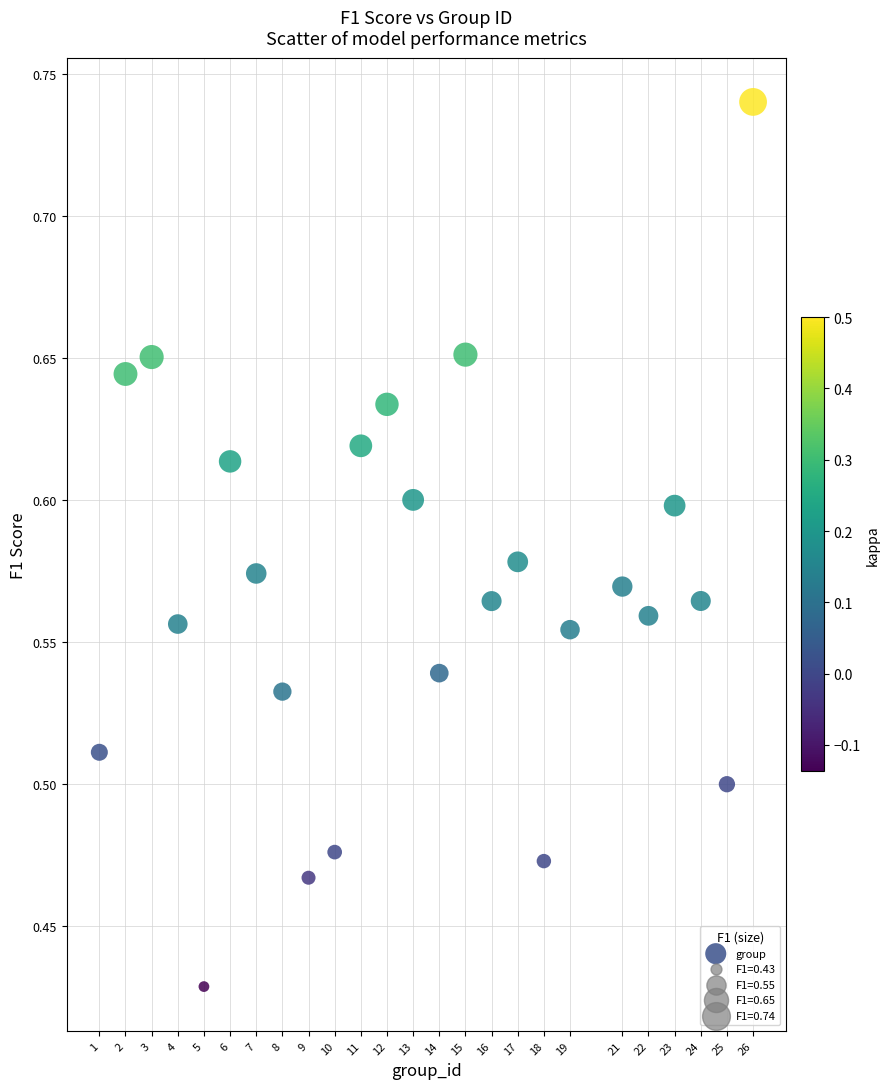

What is the range of Y values (max minus min)?

0.3